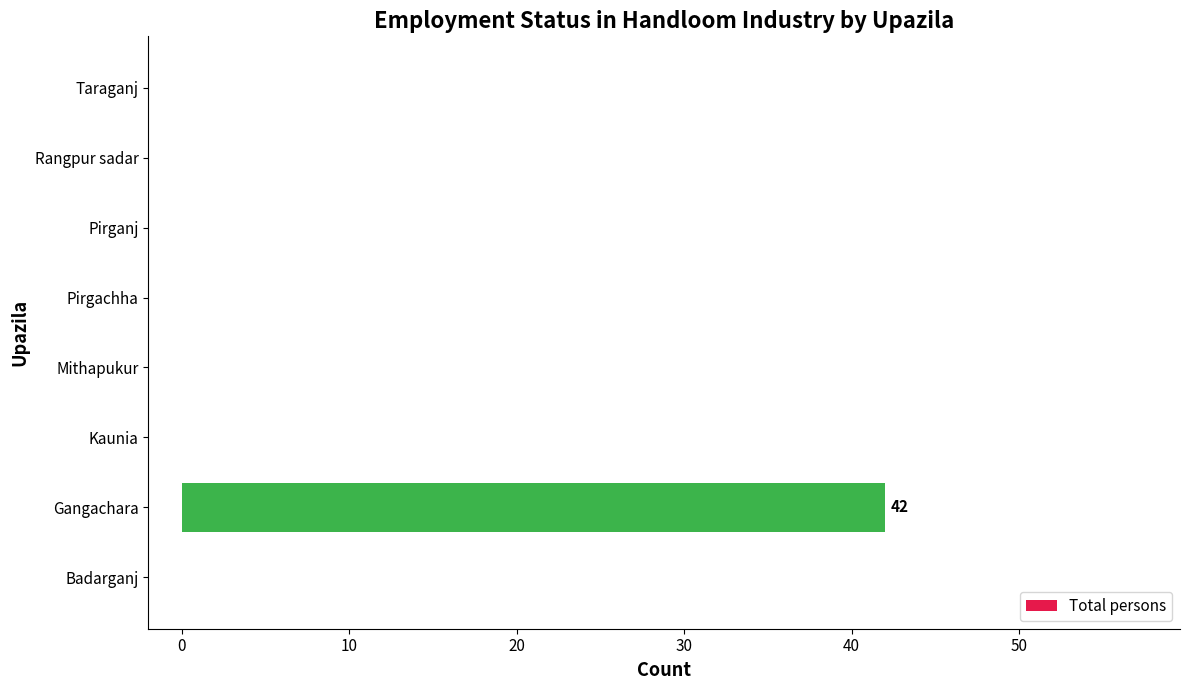

What is the sum of all values?

42